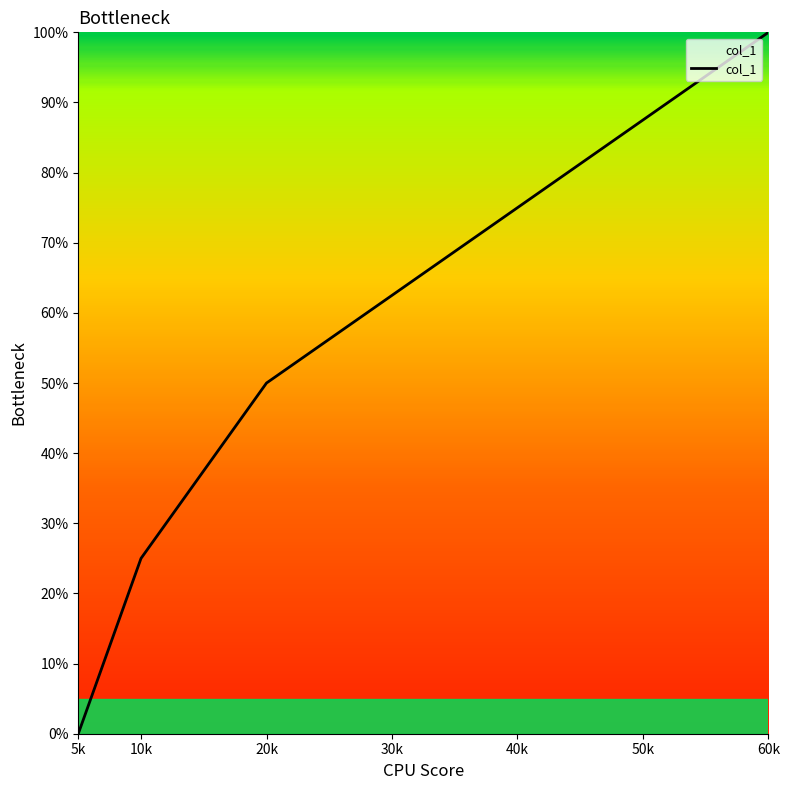

What is the difference between the maximum and minimum values?

100.0